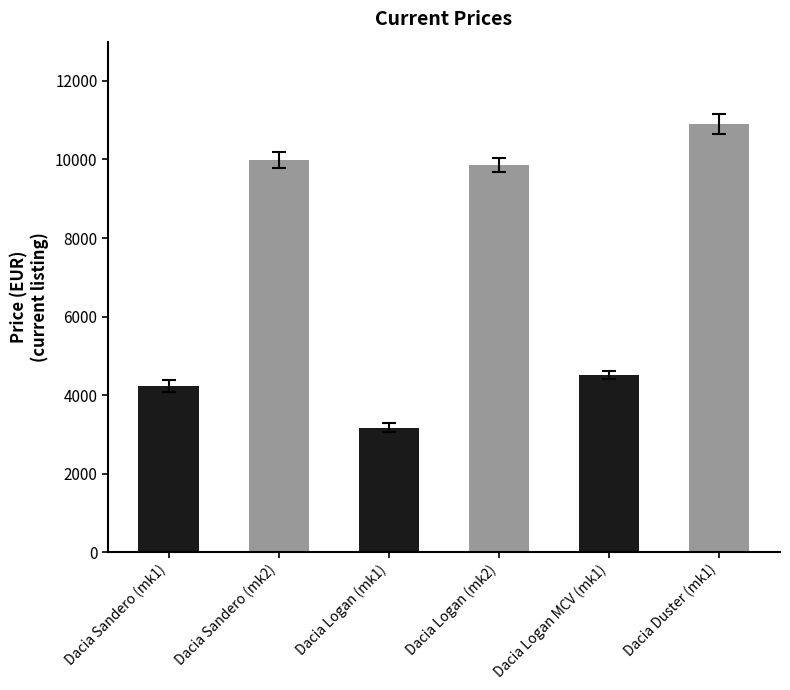

What is the difference between the values at Dacia Logan (mk1) and Dacia Duster (mk1)?

7728